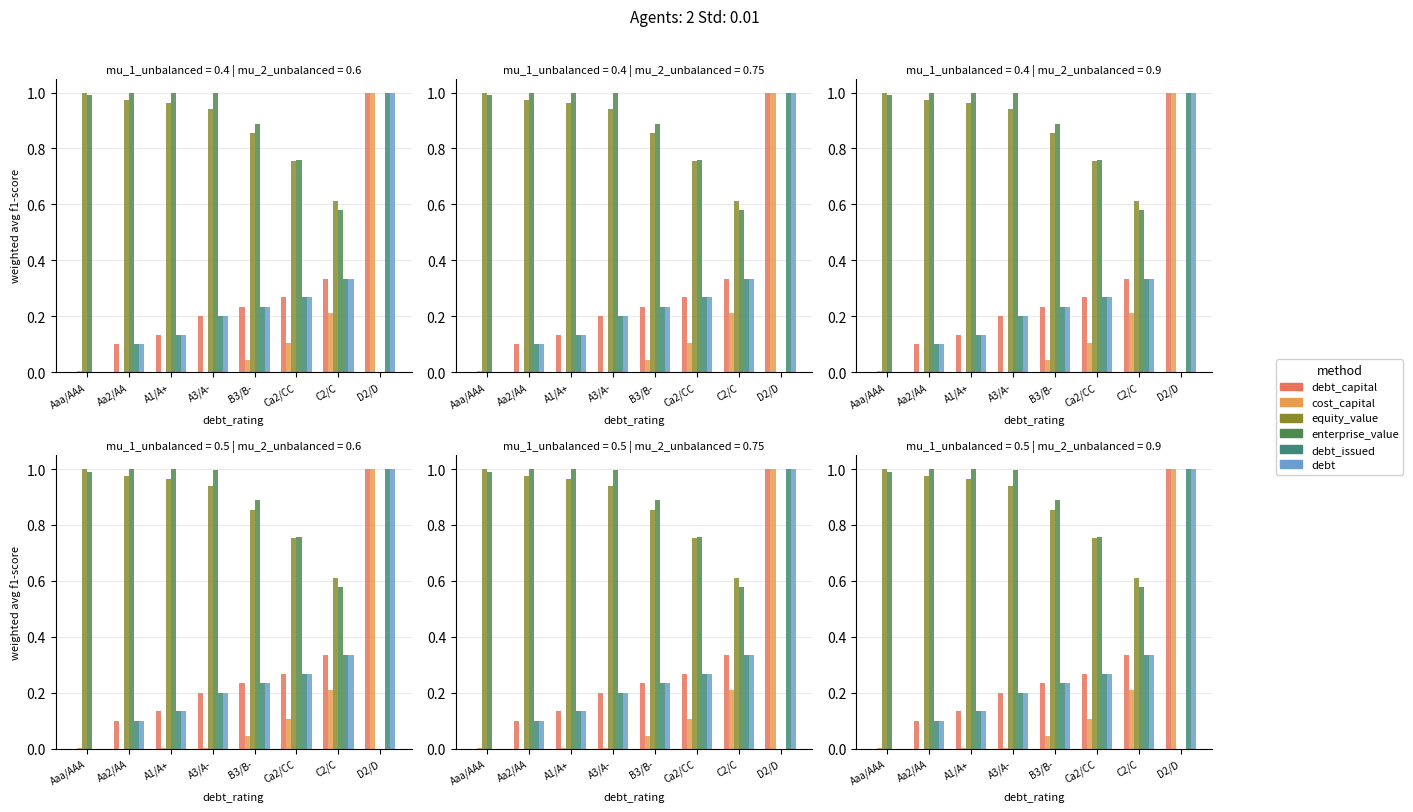

Are the bars grouped side by side (vs. stacked)?

Yes